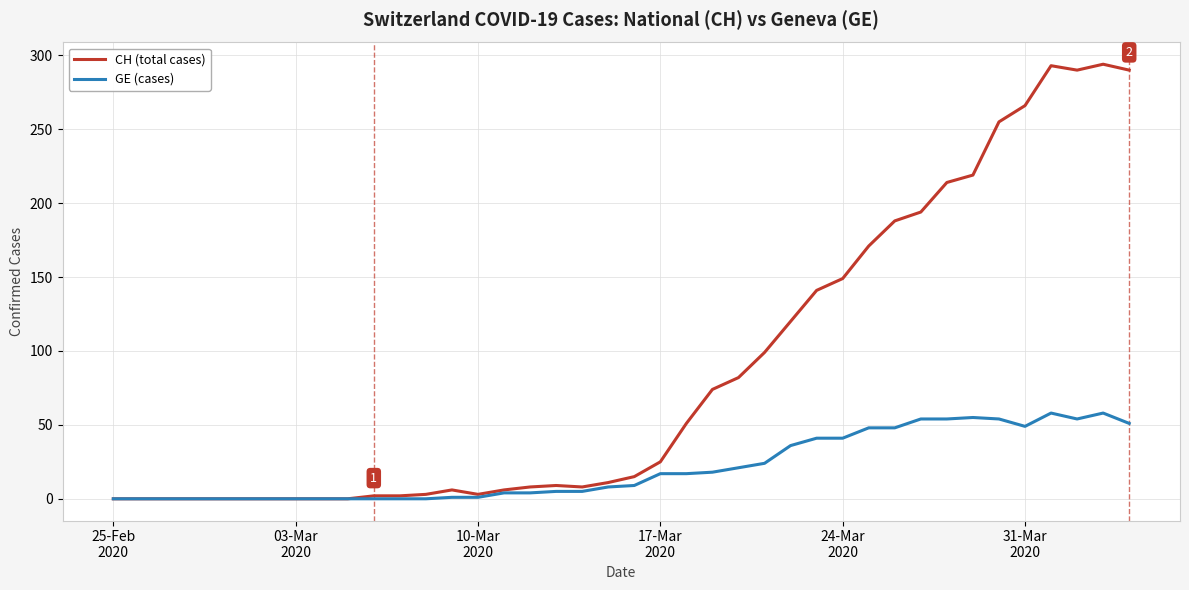

What is the maximum value for CH (total cases)?

294